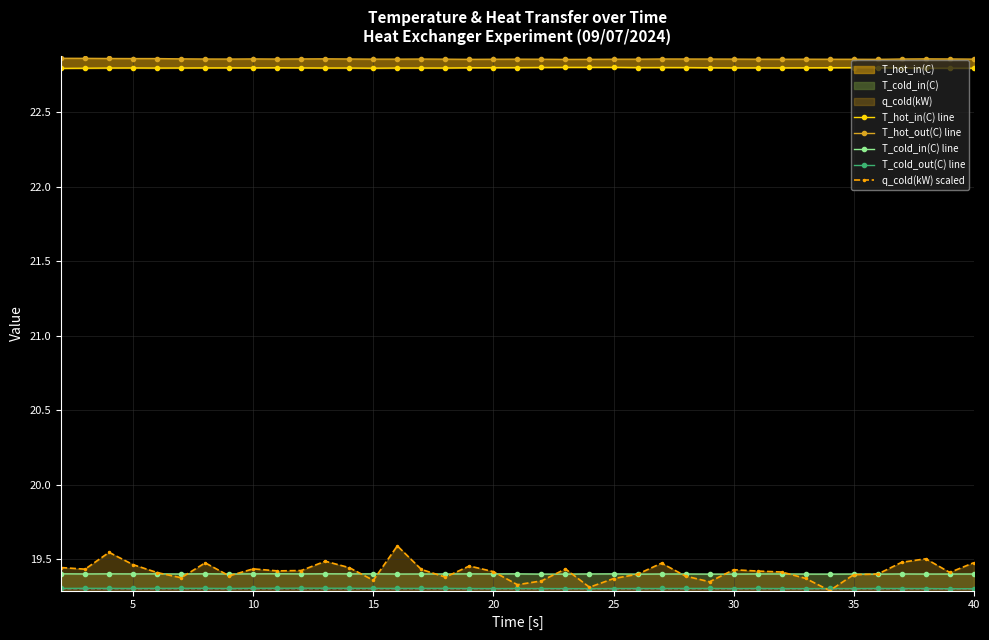

What is the smallest value displayed?

19.3